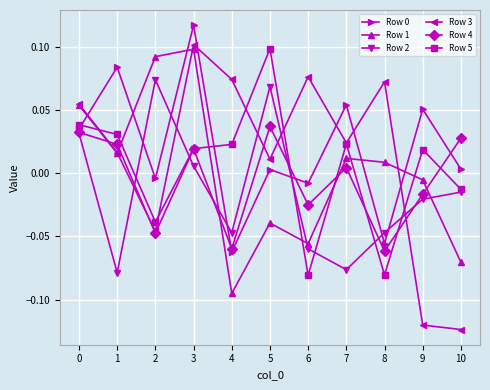

Which series has the widest spread of values?

Row 3